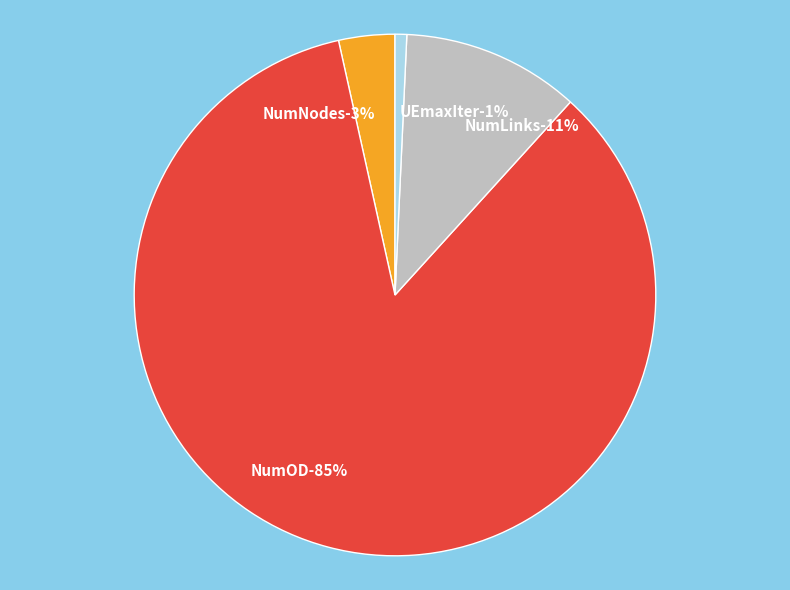

Which slice is the smallest?

UEmaxIter